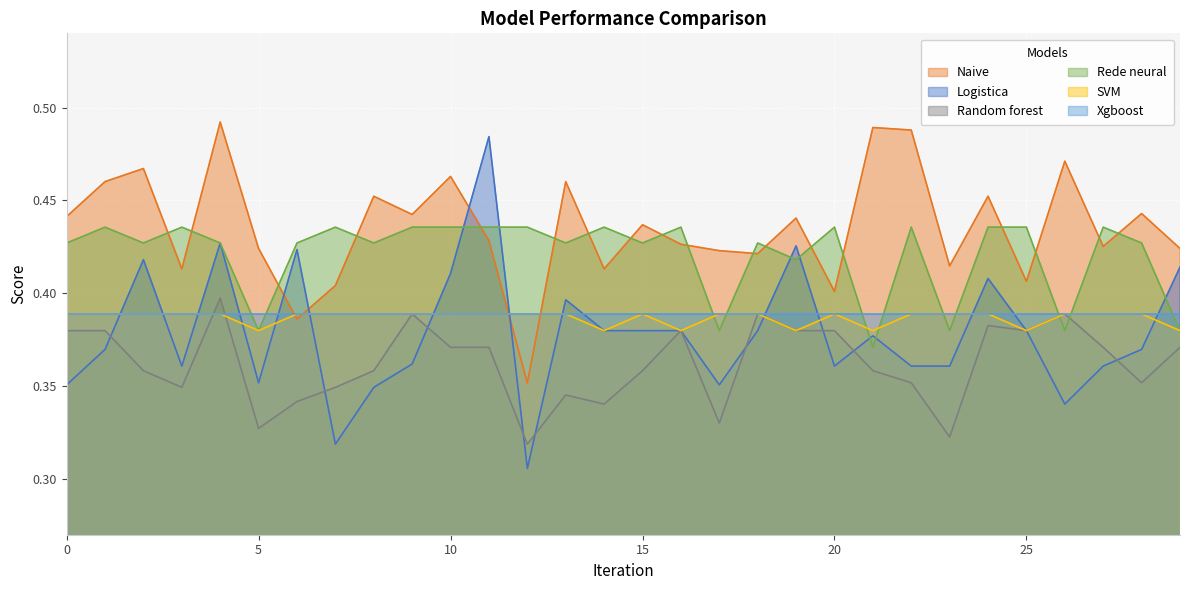

True or false: Naive and SVM intersect in this chart.

True